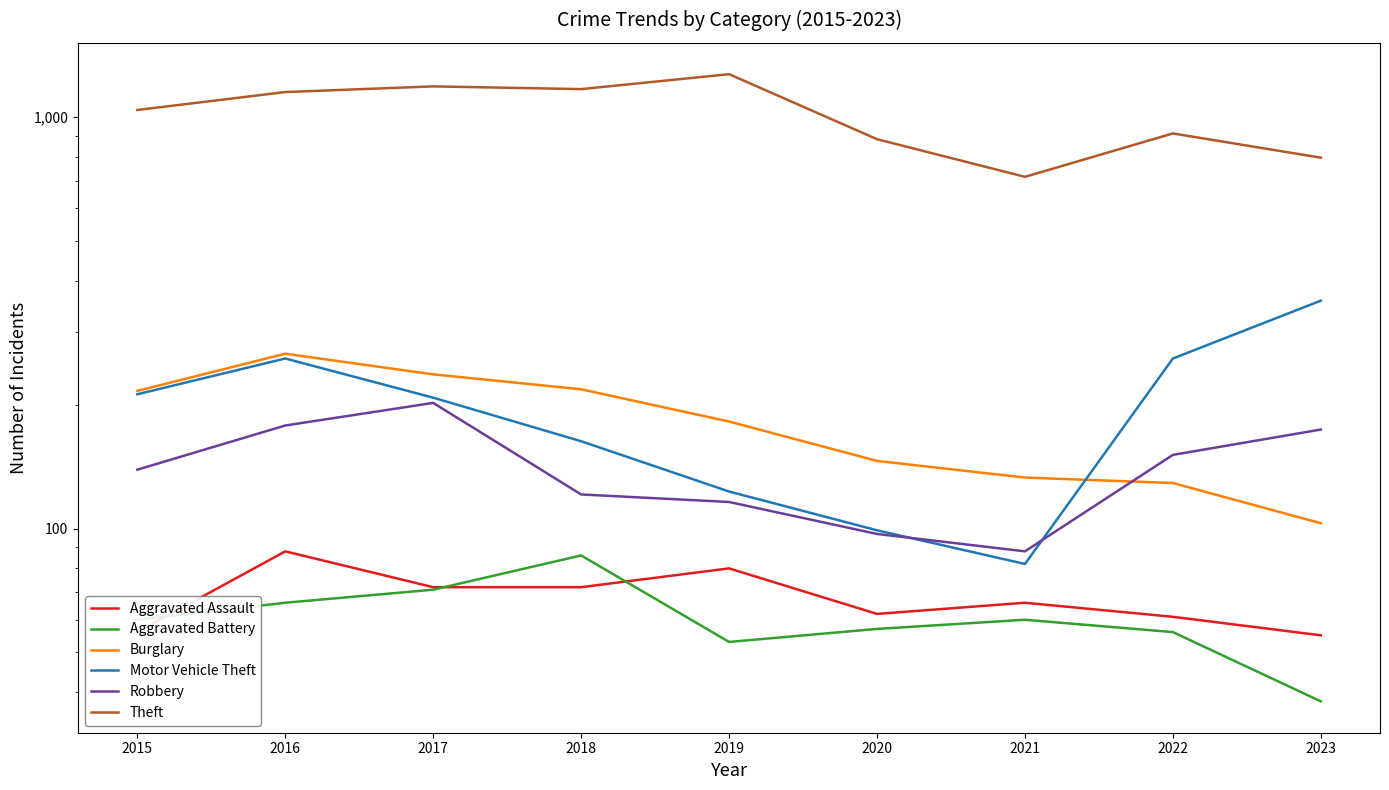

What is the sum of all Burglary values?

1630